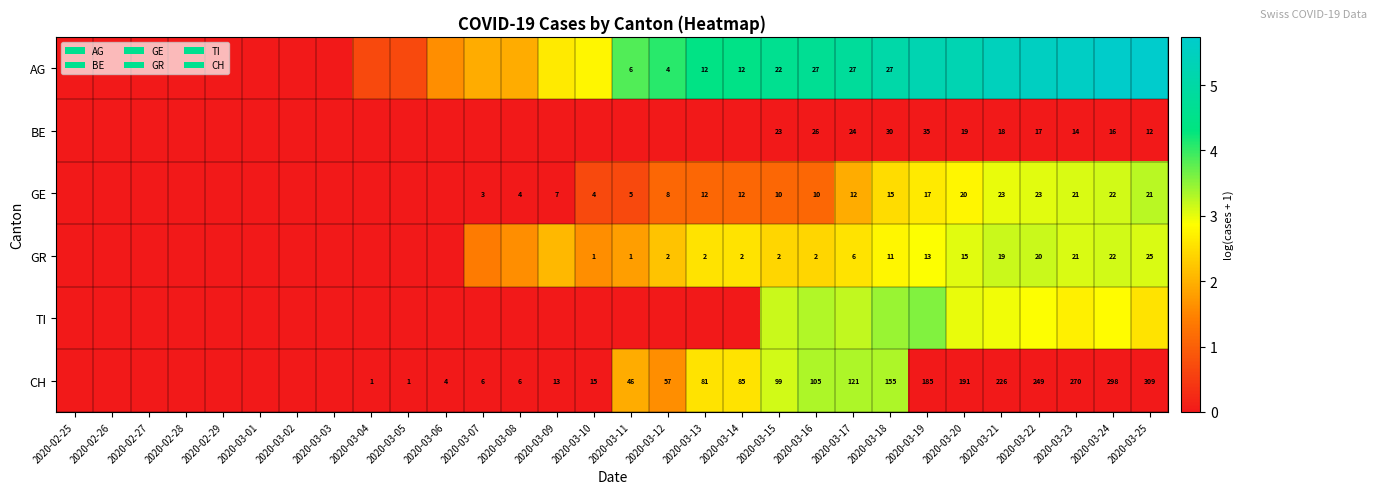

What is the difference between the highest and lowest values at 2020-03-07?

1.9